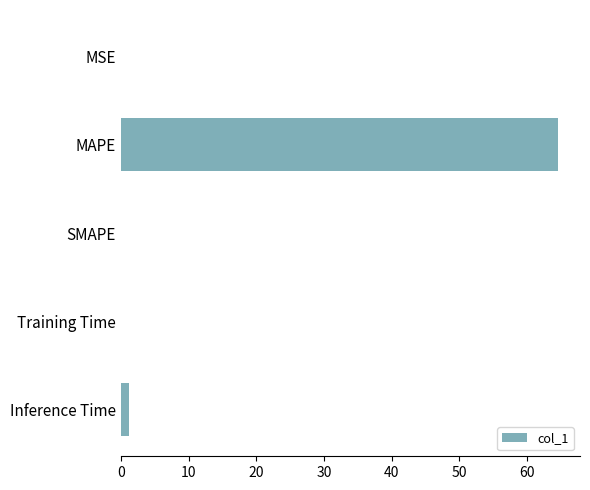

At which label is the value closest to 32?

Inference Time